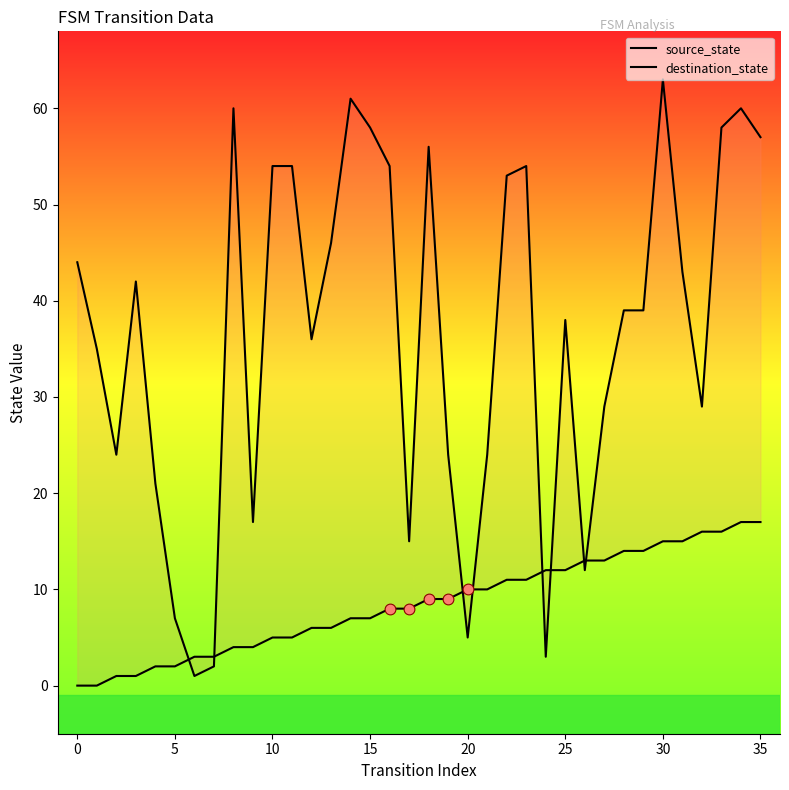

What is the total value across all series at 32?

45